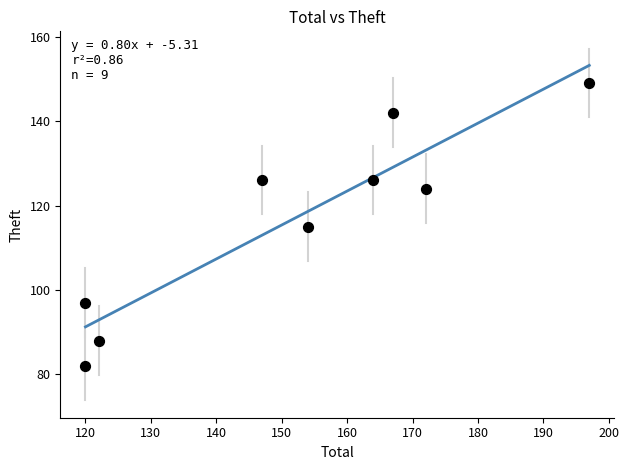

What is the average X value?

151